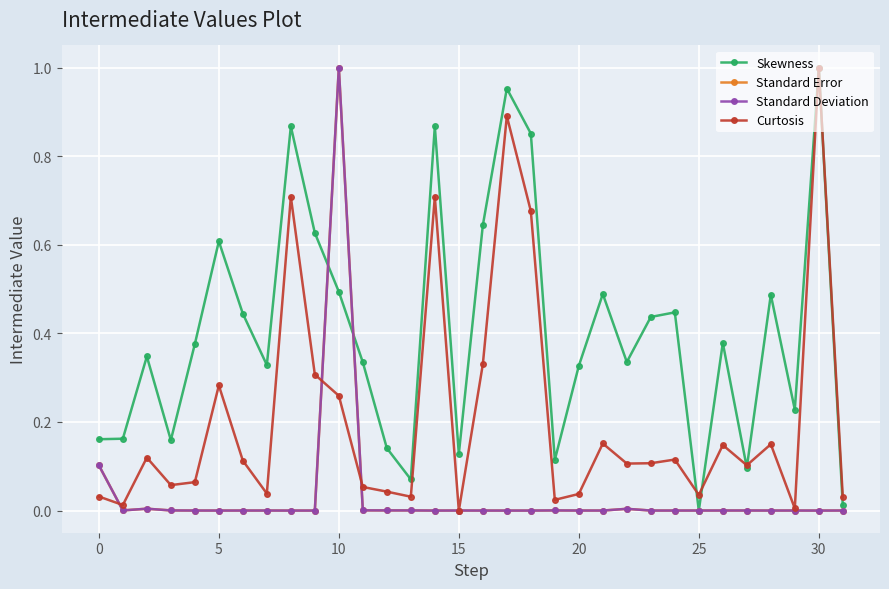

Does the chart have visible grid lines?

Yes